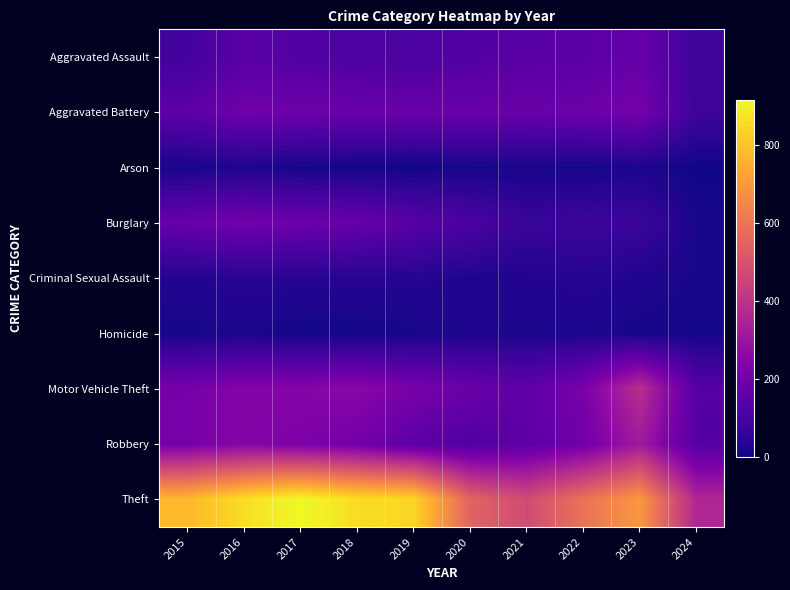

List the series in order of their peak value, lowest first.

Homicide, Arson, Criminal Sexual Assault, Aggravated Assault, Burglary, Aggravated Battery, Robbery, Motor Vehicle Theft, Theft